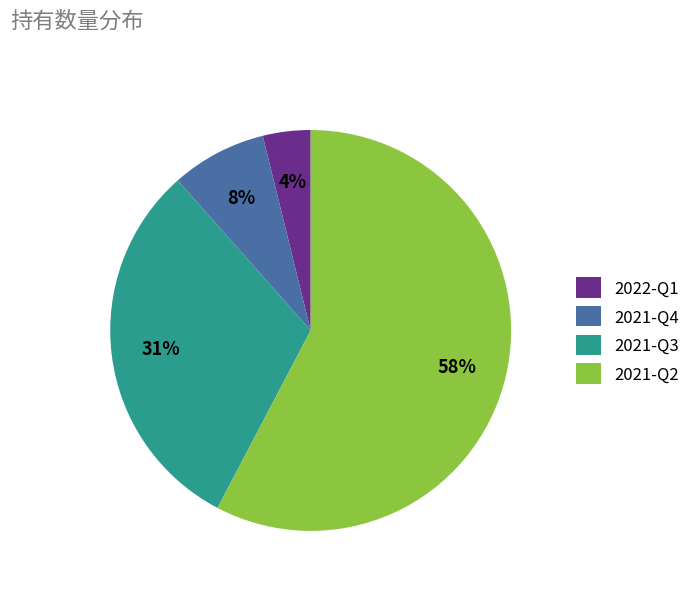

To the nearest percent, what is the combined percentage of 2021-Q3 and 2021-Q2?

88%